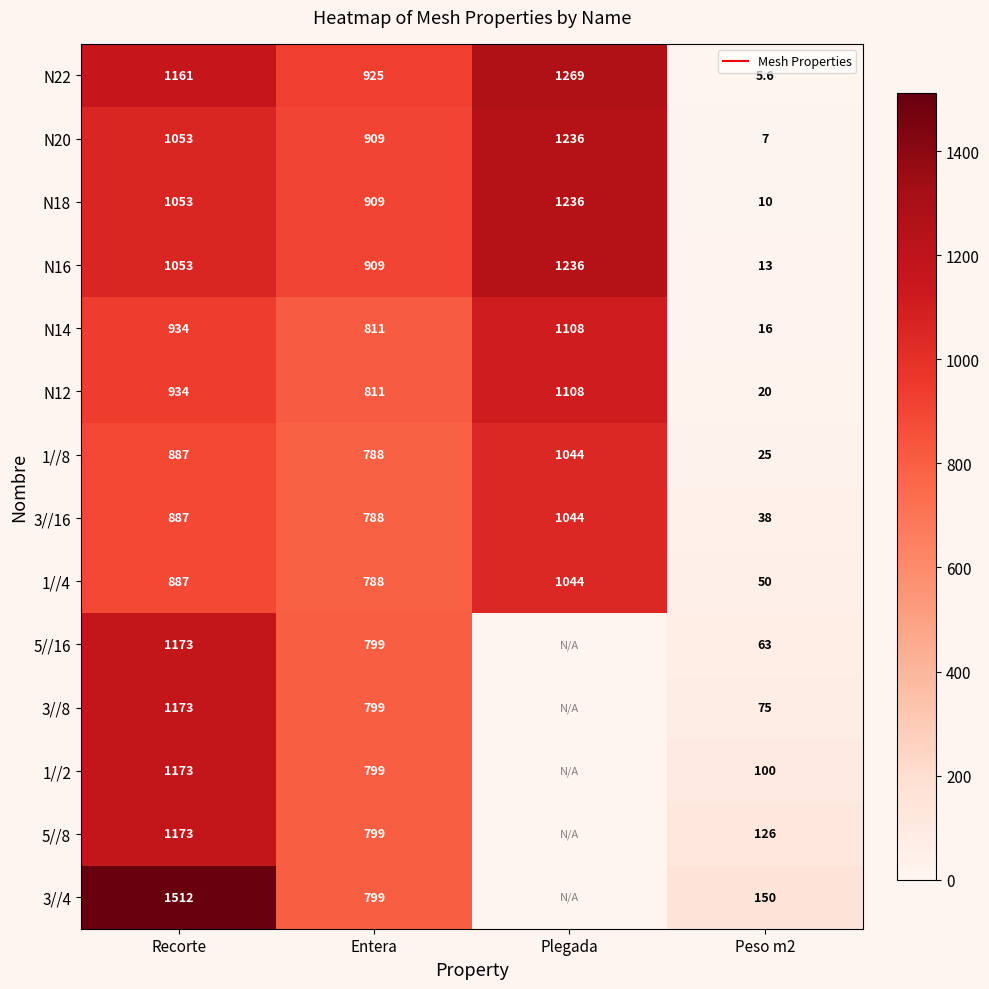

Which series has the largest total across all categories?

N22